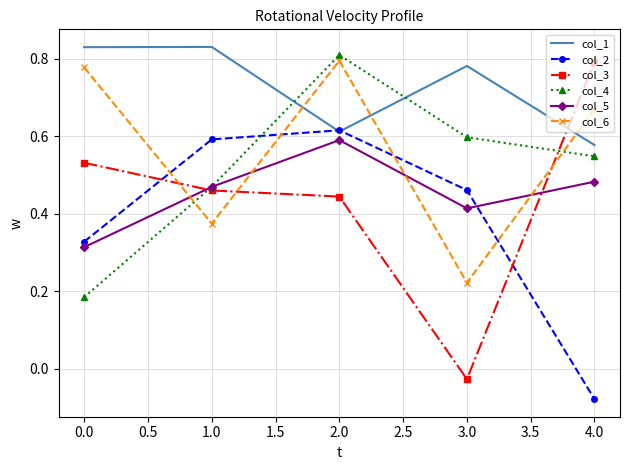

What position from the left is 2.0?

3